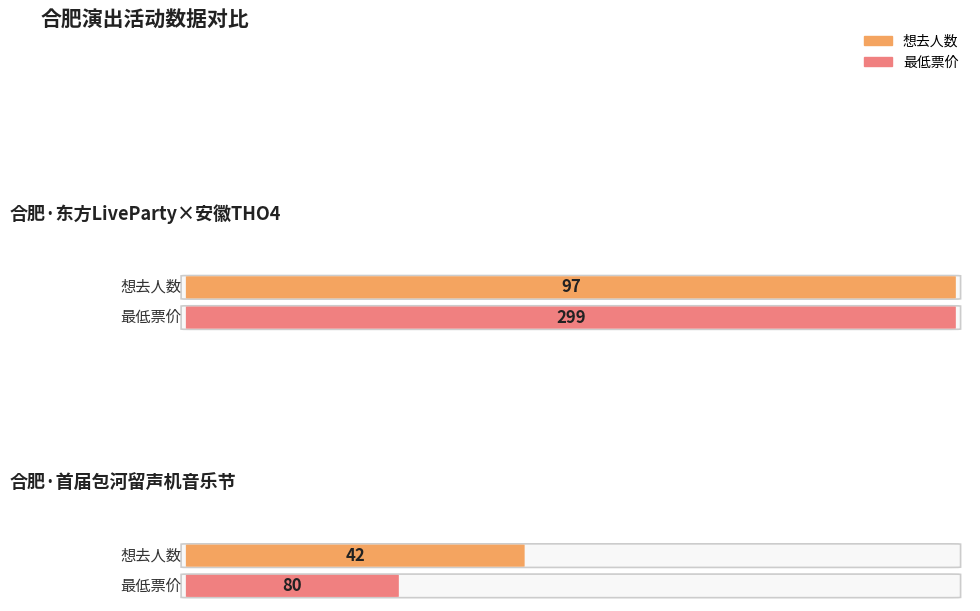

The value of 想去人数 at 合肥·首届包河留声机音乐节—《菊次郎的夏天》久石让钢琴曲梦幻之旅演奏会 is 69. True or false?

False